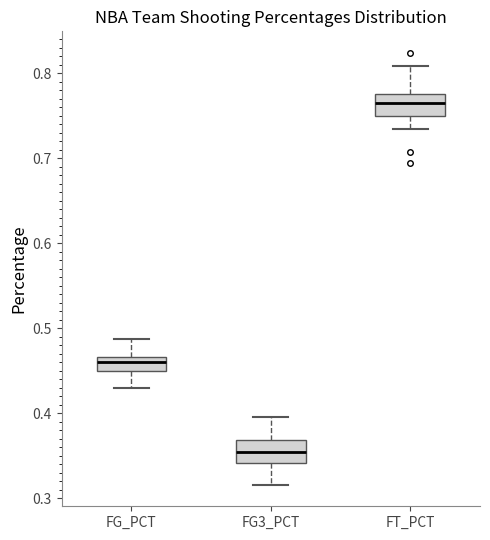

Where is the upper edge of the box for FT_PCT on the y-axis? The values are not printed on the chart, so give them approximately, as read against the axis.

0.78